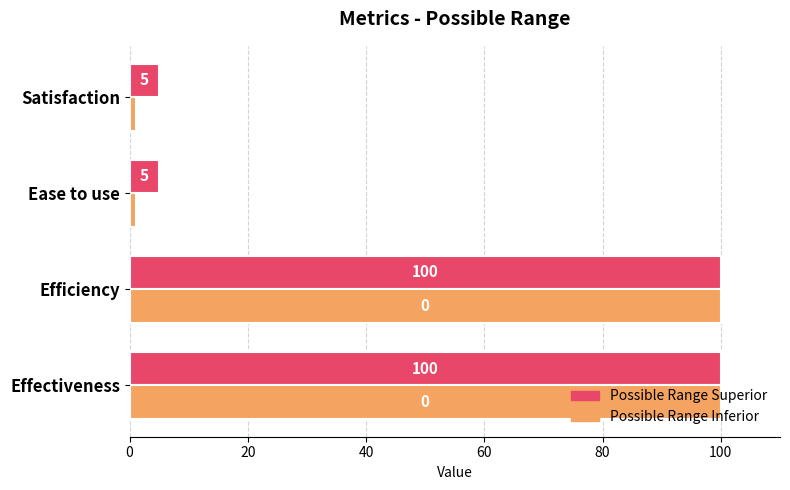

What is the total value across all series at Effectiveness?

200